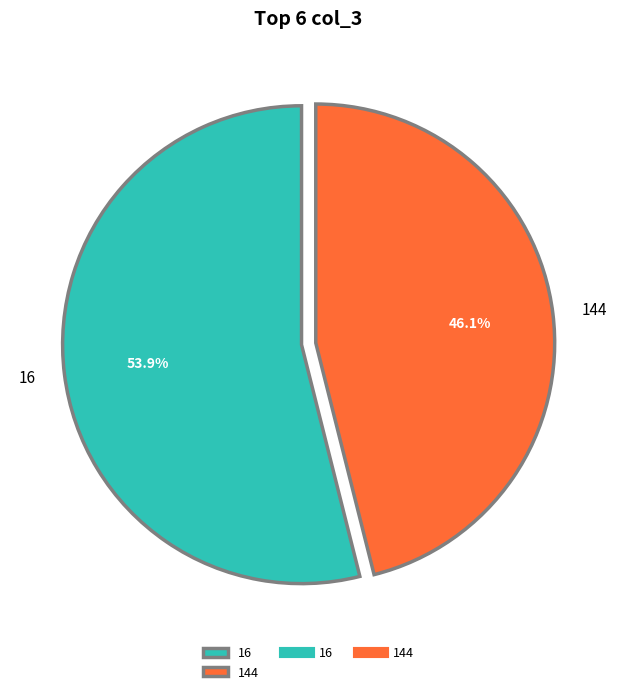

Count the number of slices in the pie.

2